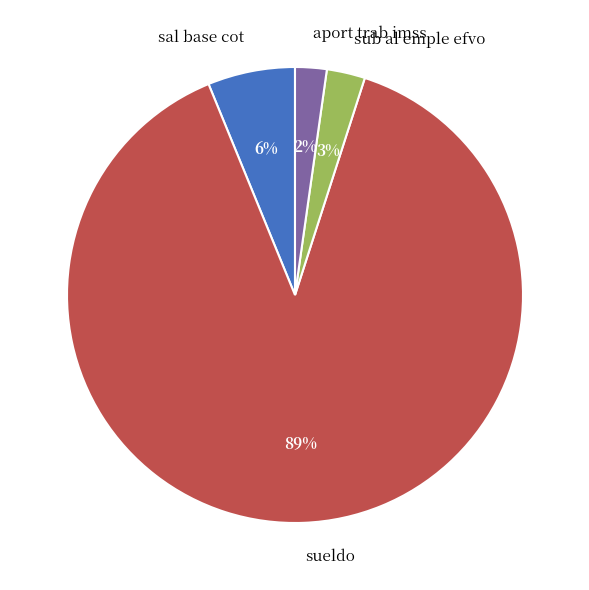

Do aport trab imss and sub al emple efvo together represent more than half of the pie?

No